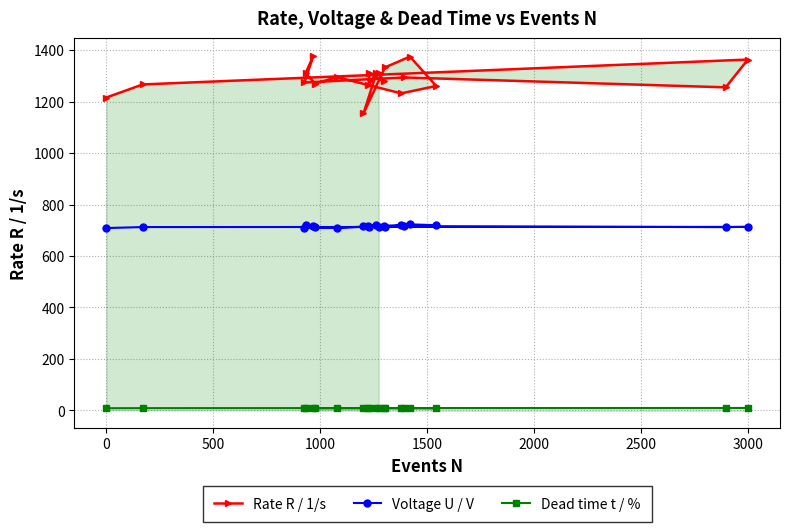

What is the average value of the Rate R / 1/s series?

1287.4